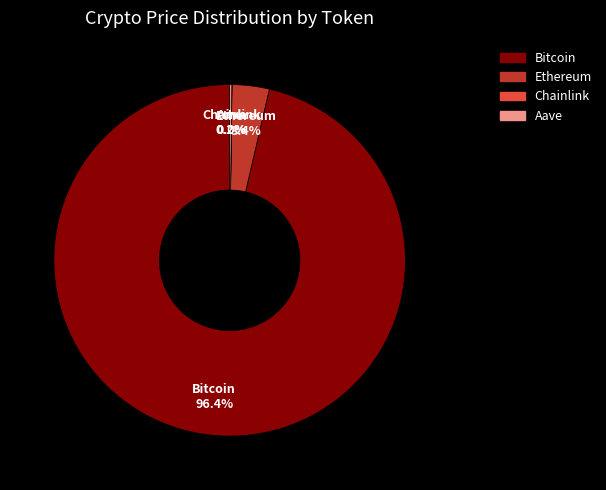

What is the largest slice in the pie chart?

Bitcoin